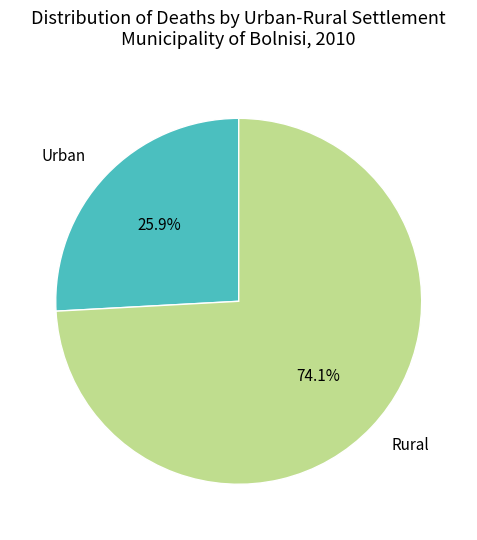

Is there a majority slice in this chart?

Yes